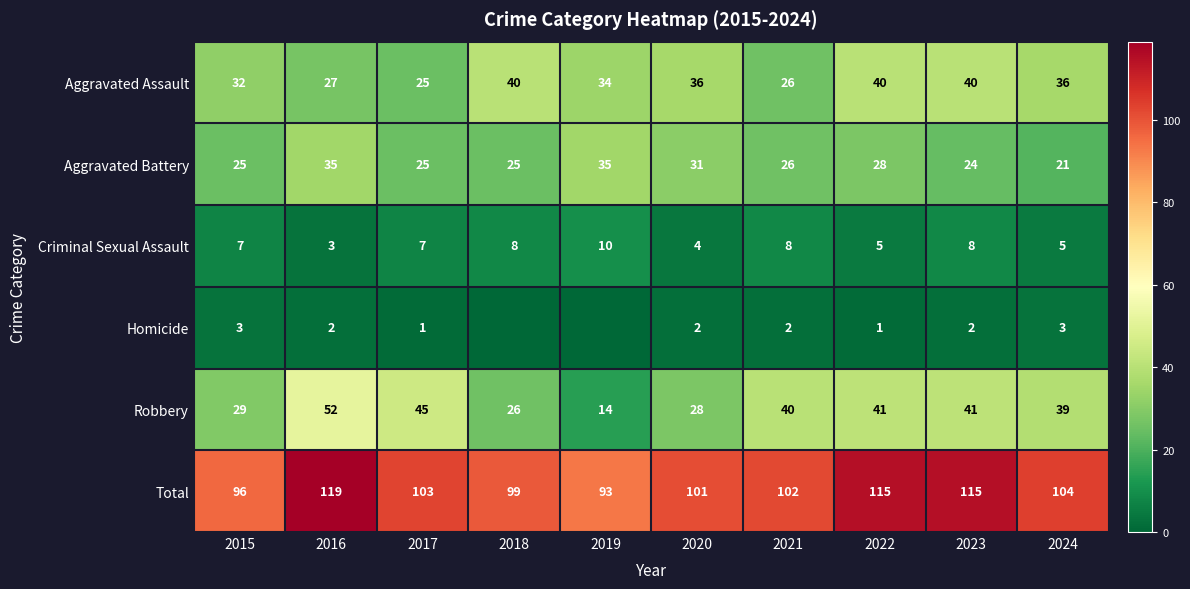

What is the difference between the highest and lowest values at 2021?

100